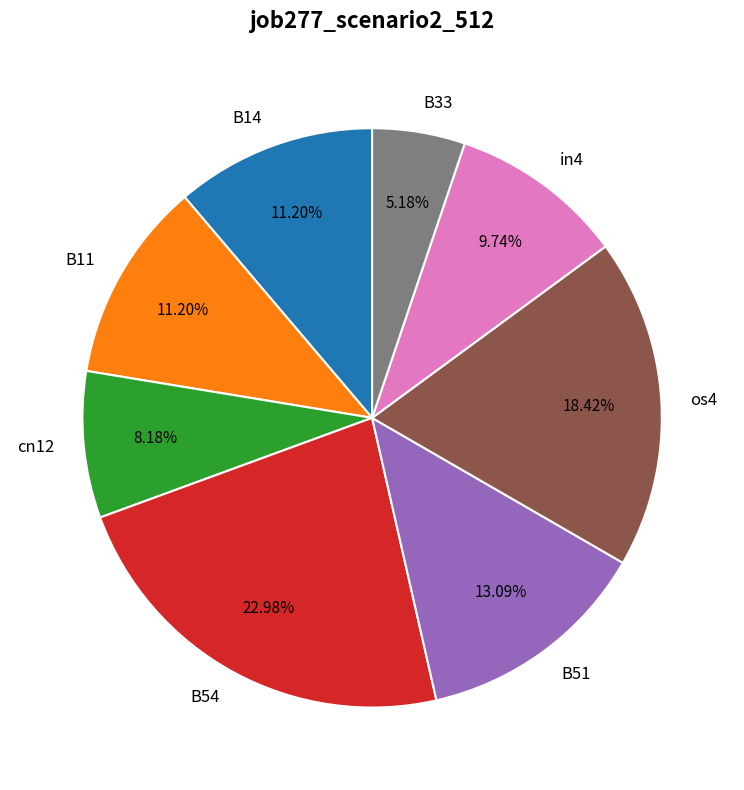

Which has a higher value, B14 or os4?

os4